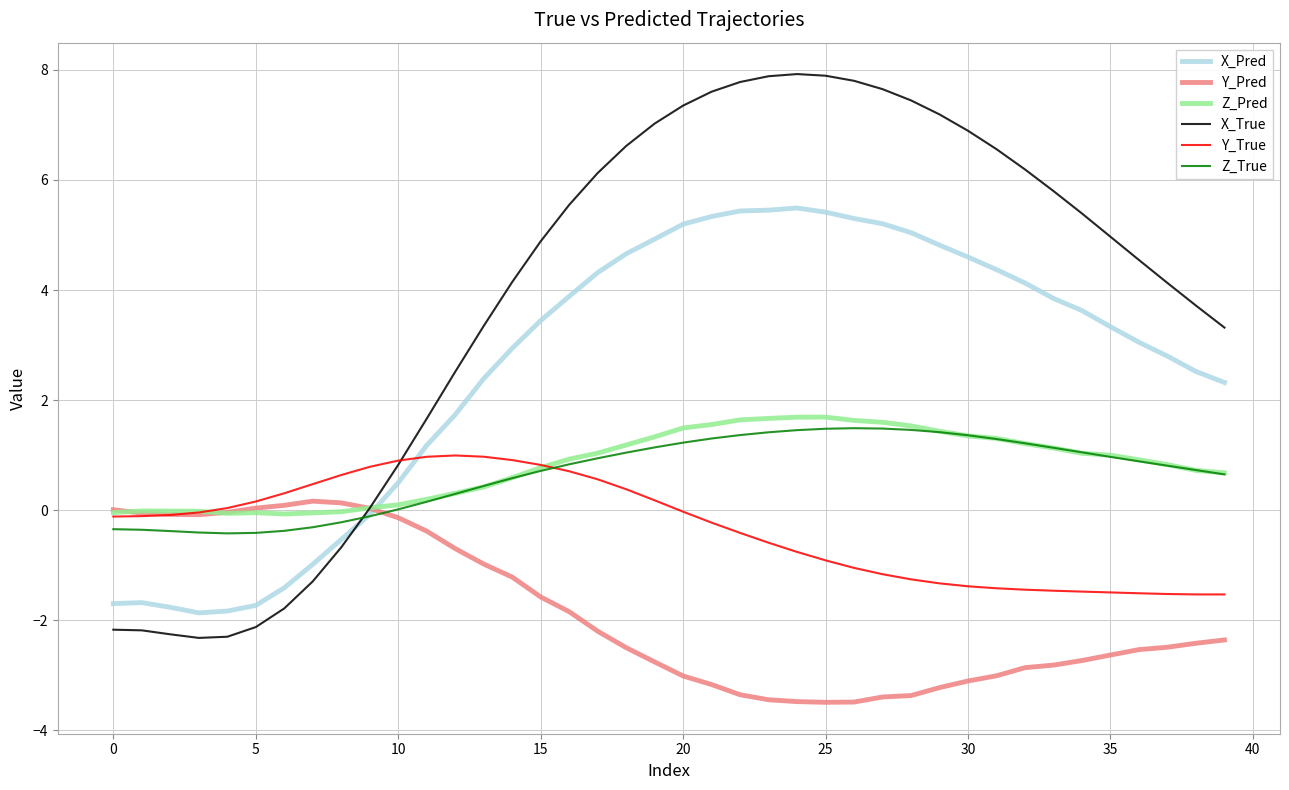

What is the average value of the X_Pred series?

2.6